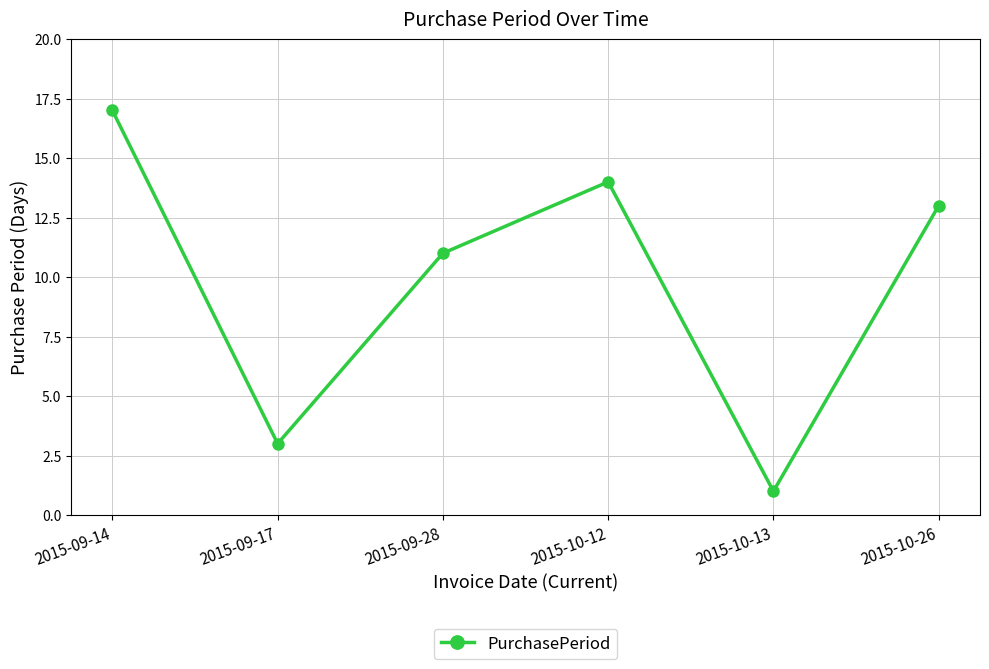

Rank the categories by value from highest to lowest.

2015-09-14, 2015-10-12, 2015-10-26, 2015-09-28, 2015-09-17, 2015-10-13